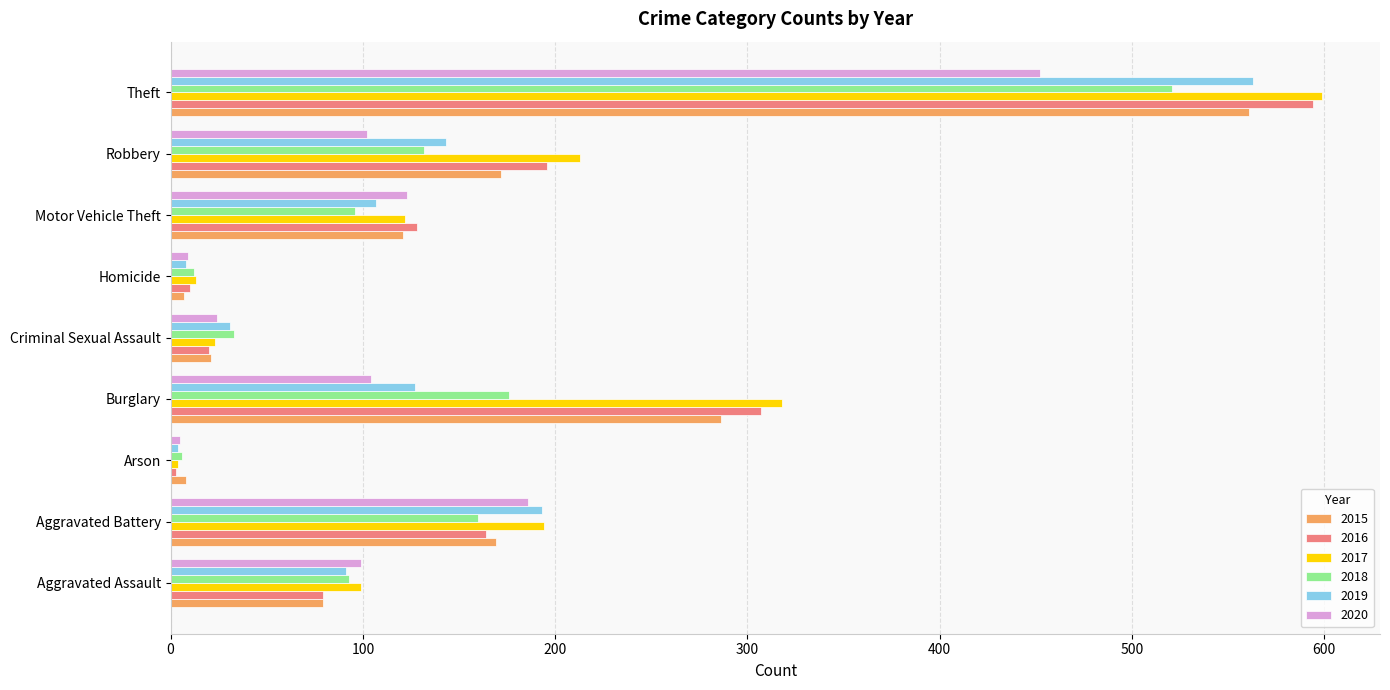

What is the total value across all series at Aggravated Battery?

1066